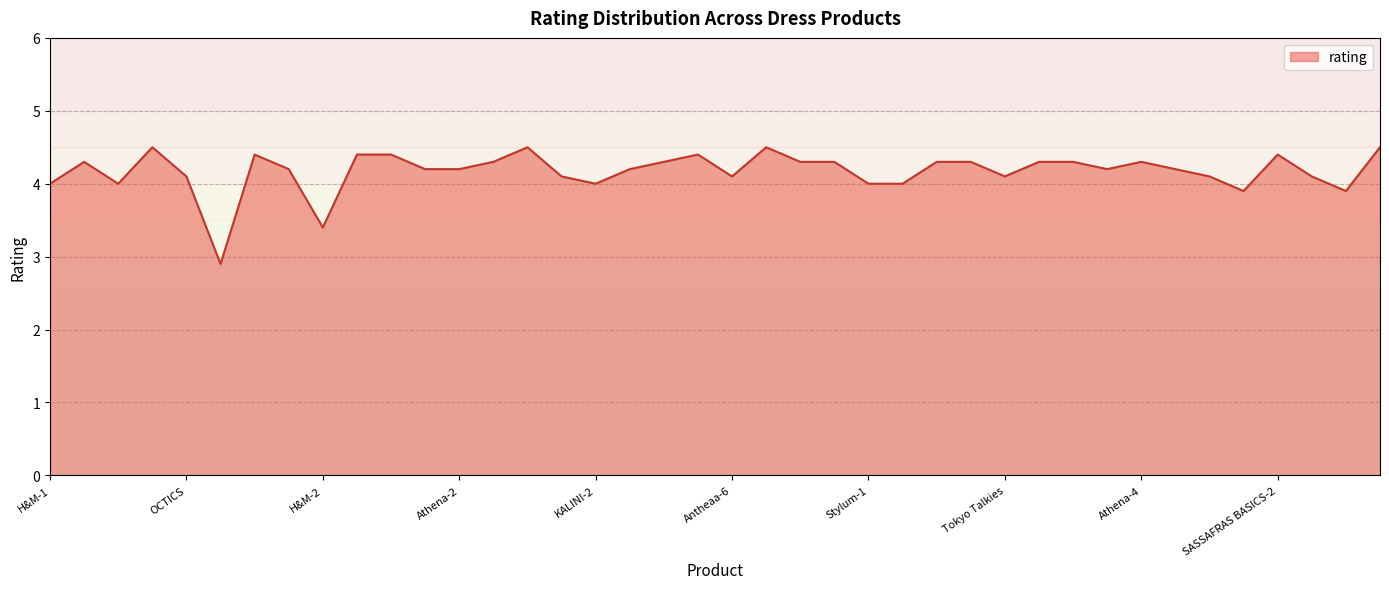

What is the difference between the maximum and minimum values?

1.6